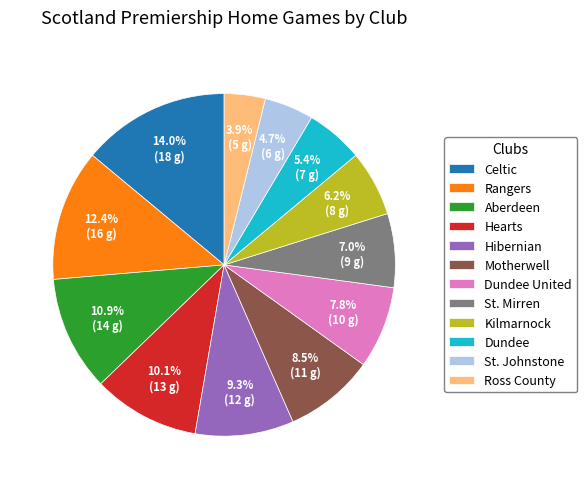

Is there a majority slice in this chart?

No